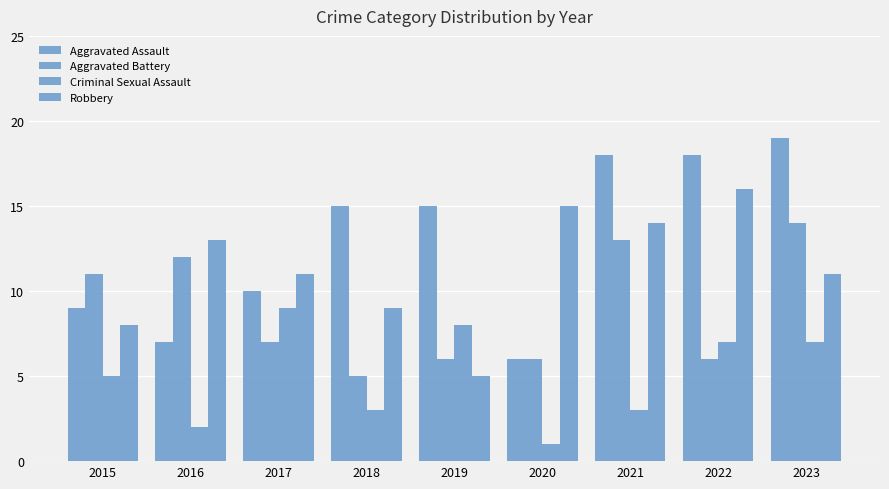

Does the chart contain stacked bars?

No